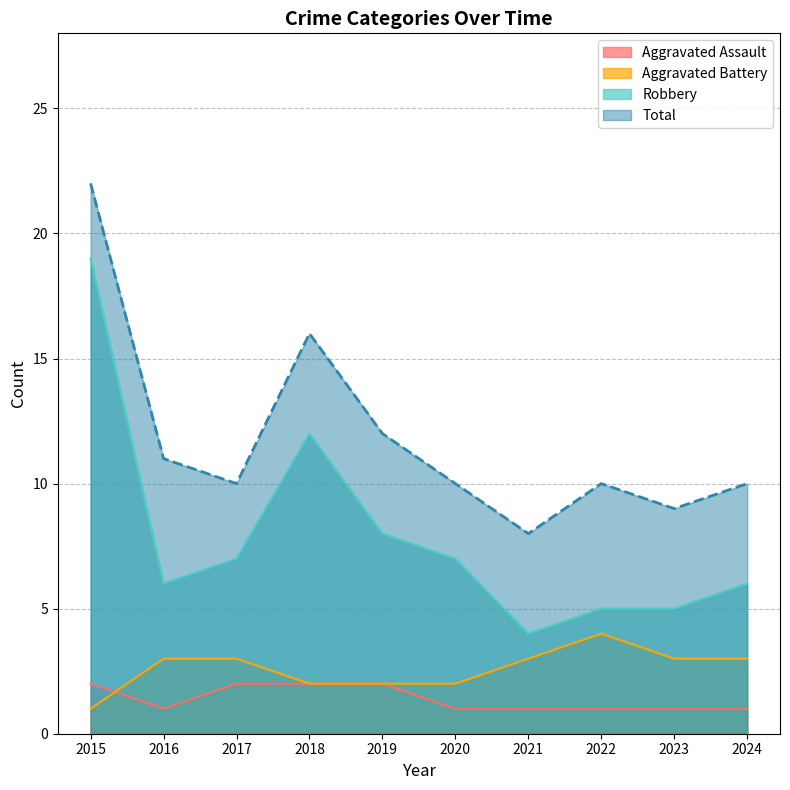

Reading left to right, extract all data points from this chart.

Aggravated Assault: 2	1	2	2	2	1	1	1	1	1
Aggravated Battery: 1	3	3	2	2	2	3	4	3	3
Robbery: 19	6	7	12	8	7	4	5	5	6
Total: 22	11	10	16	12	10	8	10	9	10